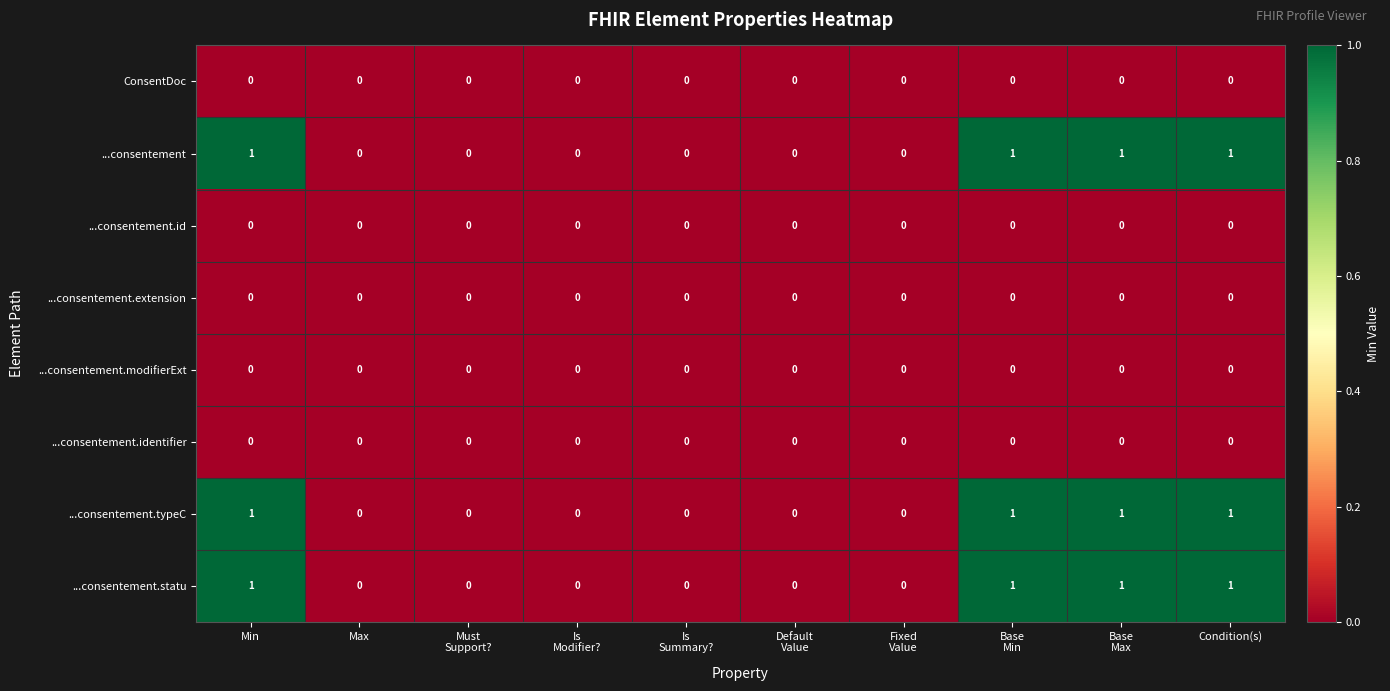

How many data points does each series have?

10